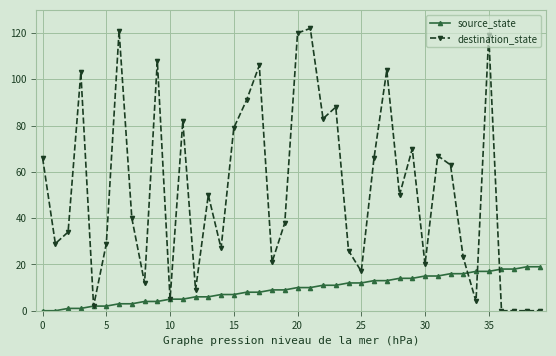

Which series has the largest total across all categories?

destination_state